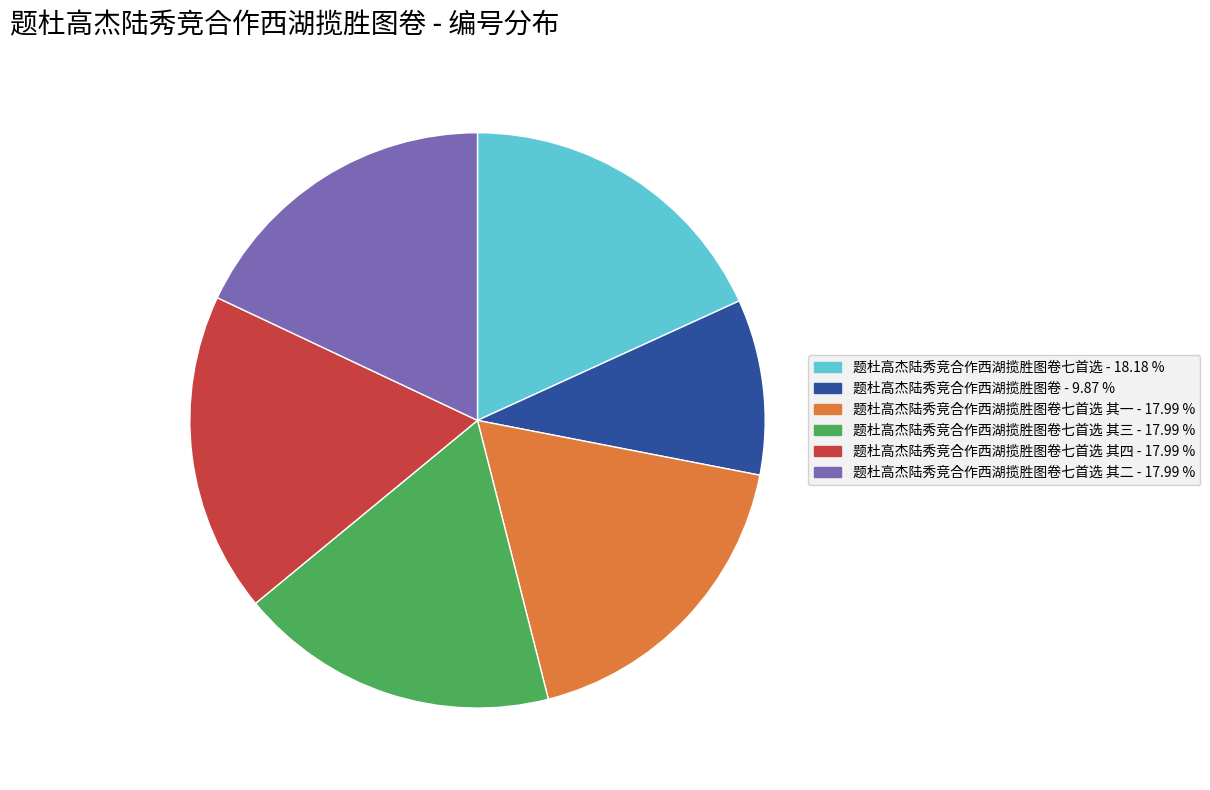

Does any single category account for the majority?

No